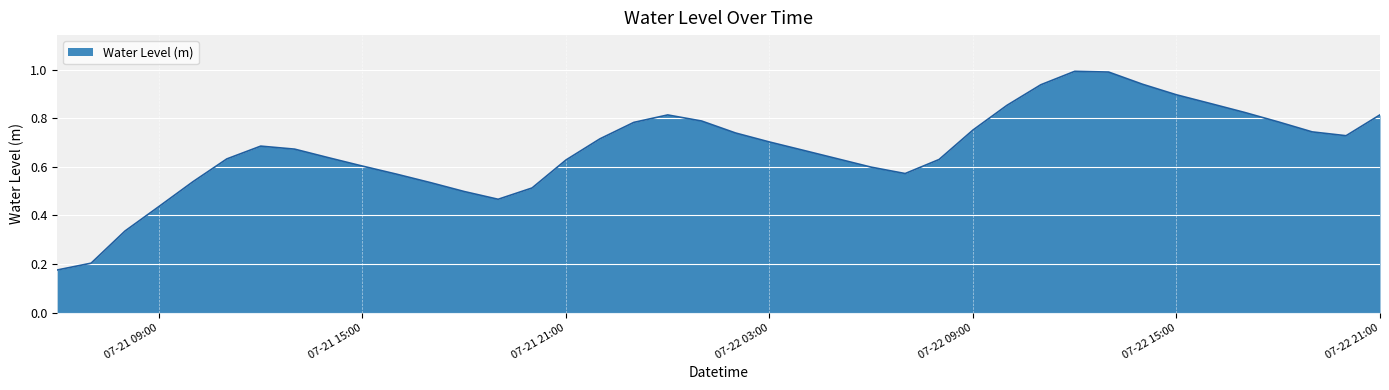

What is the greatest value displayed?

1.0